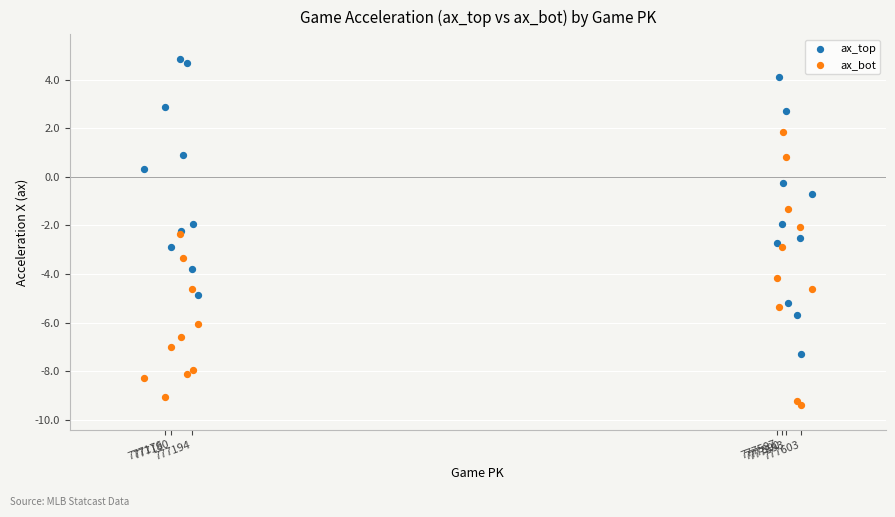

Which series reaches the maximum Y coordinate?

ax_top